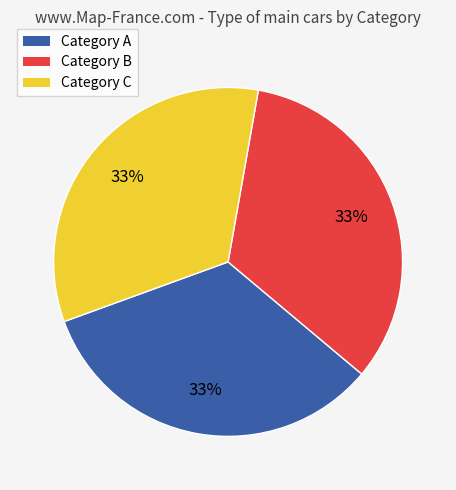

Does any single category account for the majority?

No